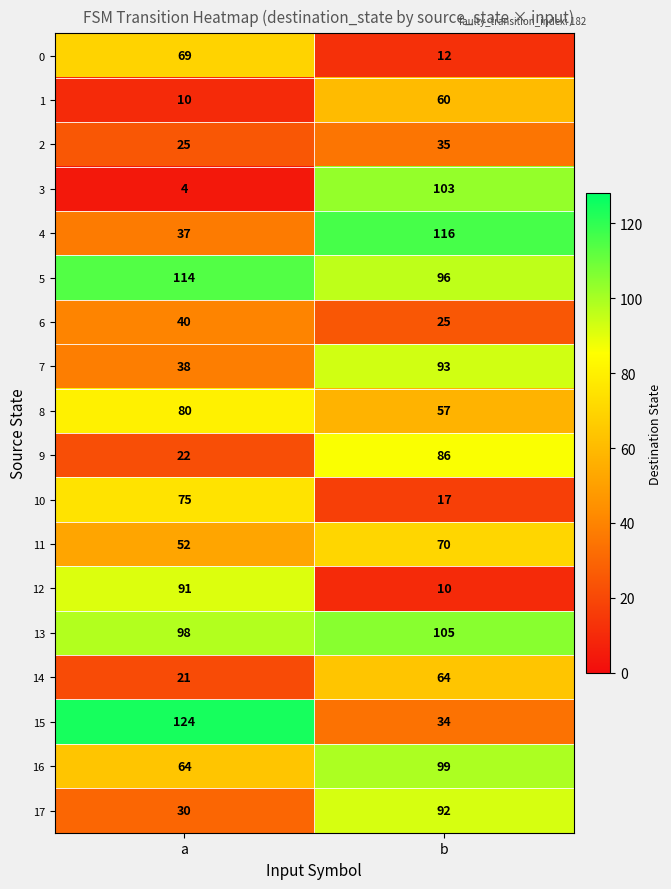

Rank the series at a from lowest to highest value.

3, 1, 14, 9, 2, 17, 4, 7, 6, 11, 16, 0, 10, 8, 12, 13, 5, 15